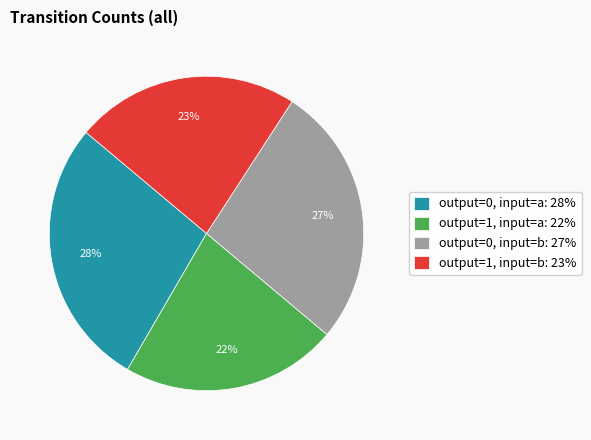

To the nearest percent, what is the combined percentage of output=1, input=a: 22% and output=1, input=b: 23%?

45%